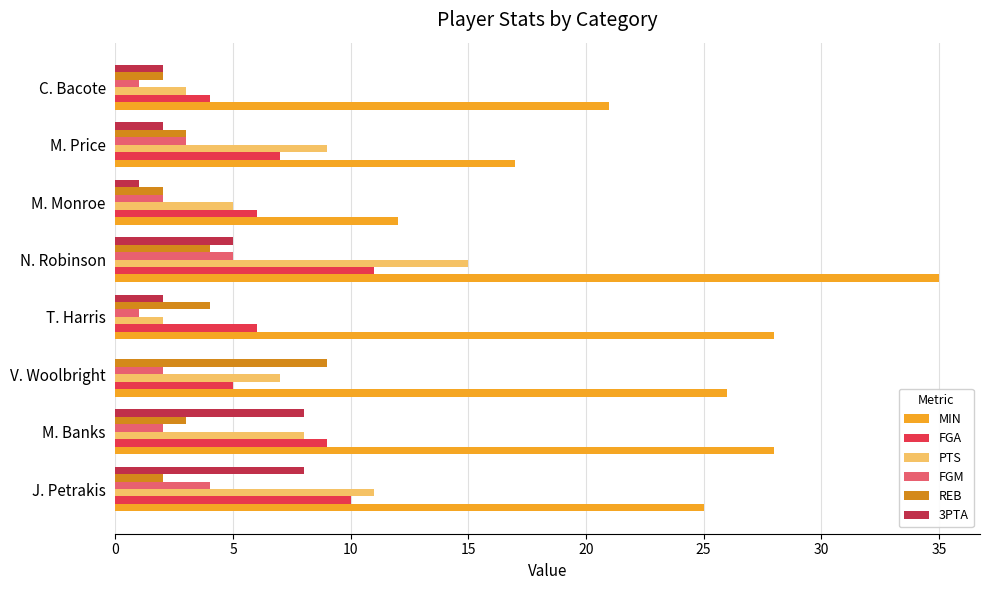

How many distinct data groups are displayed?

6